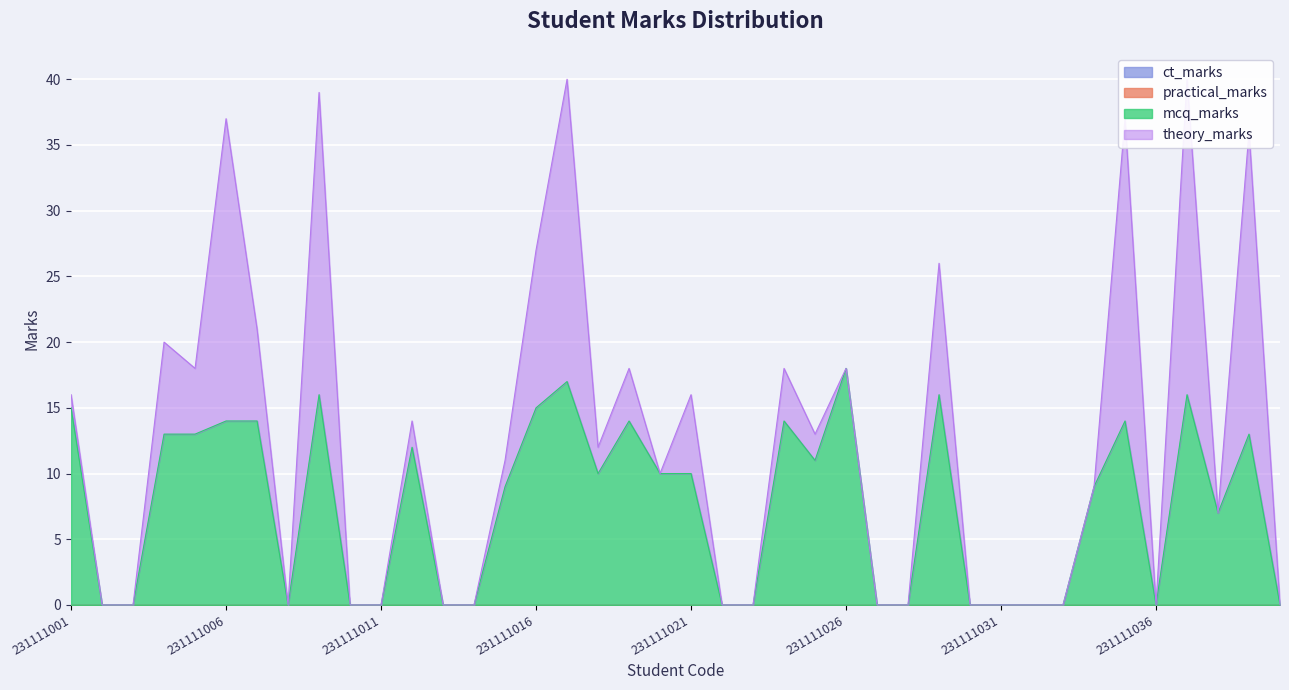

Is the value of ct_marks at 231111027 greater than the value of theory_marks at 231111038?

No